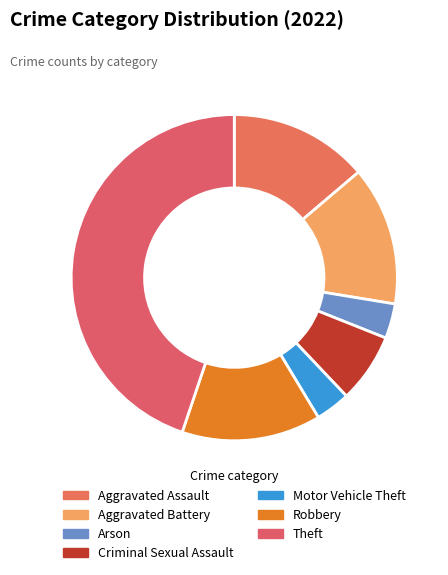

Count the number of slices in the pie.

7